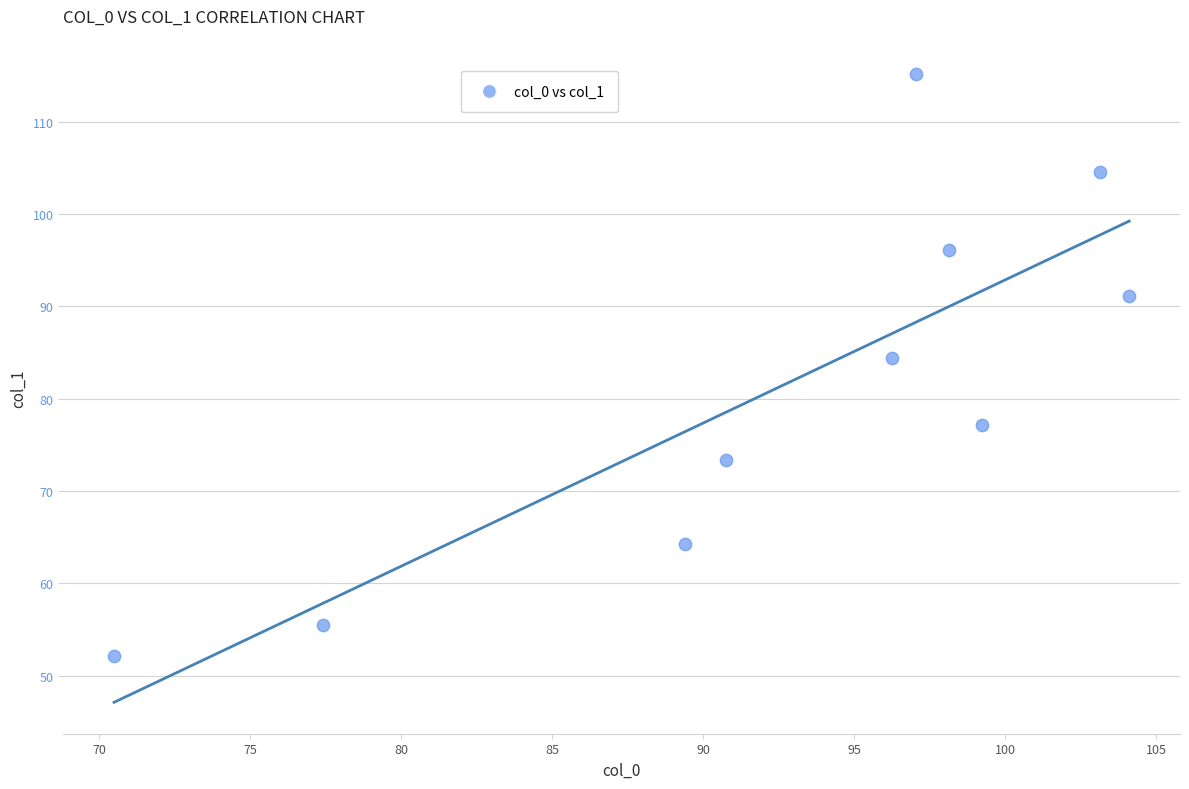

What is the range of X values (max minus min)?

33.6